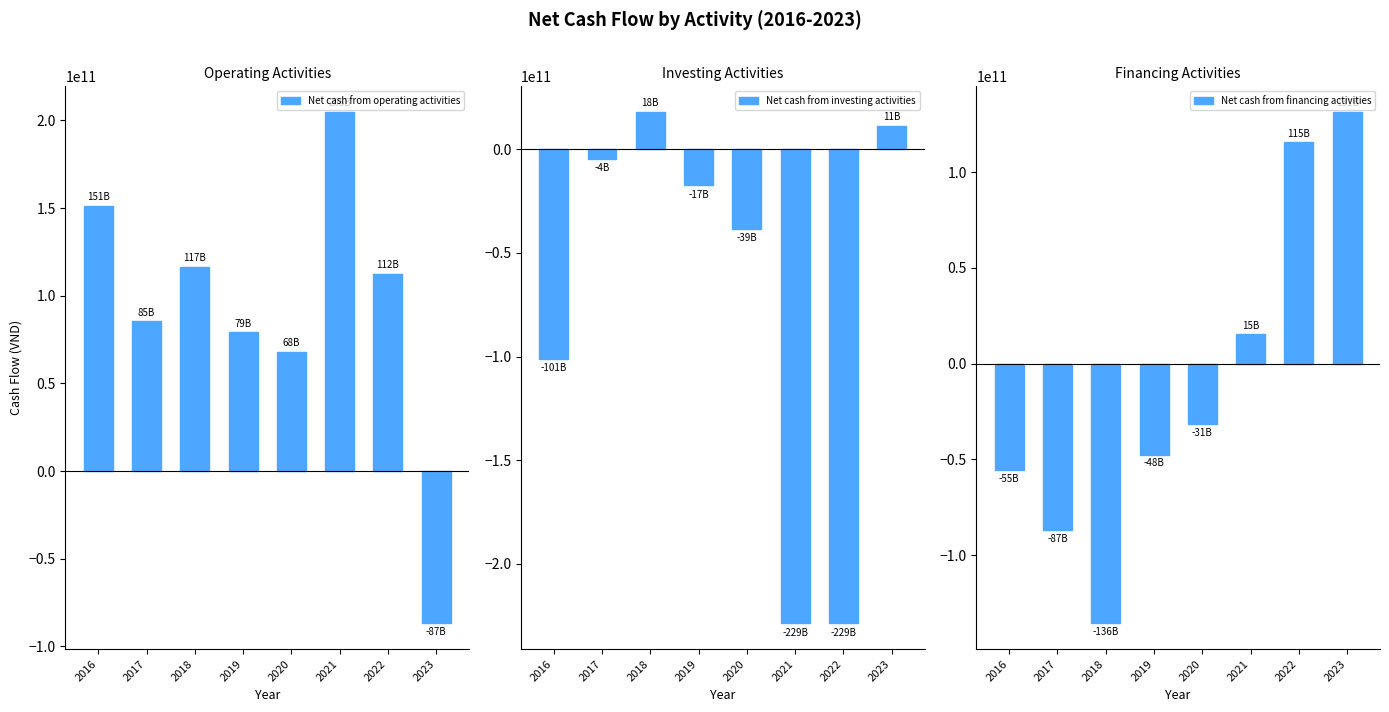

Rank the series by their average value, from highest to lowest.

Net cash from operating activities, Net cash from financing activities, Net cash from investing activities